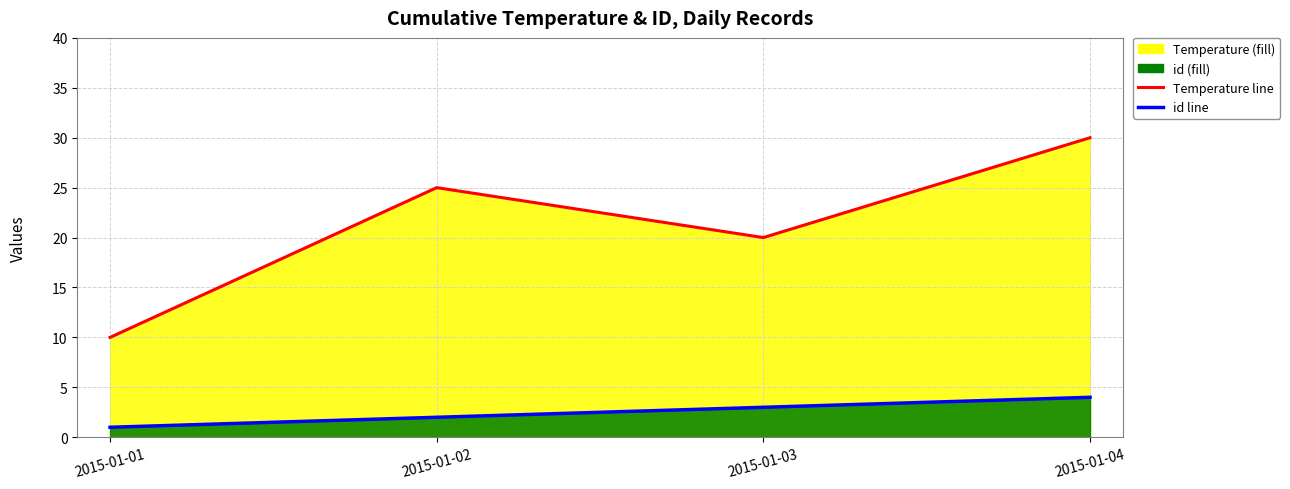

How many data points in Temperature line are above 25?

1